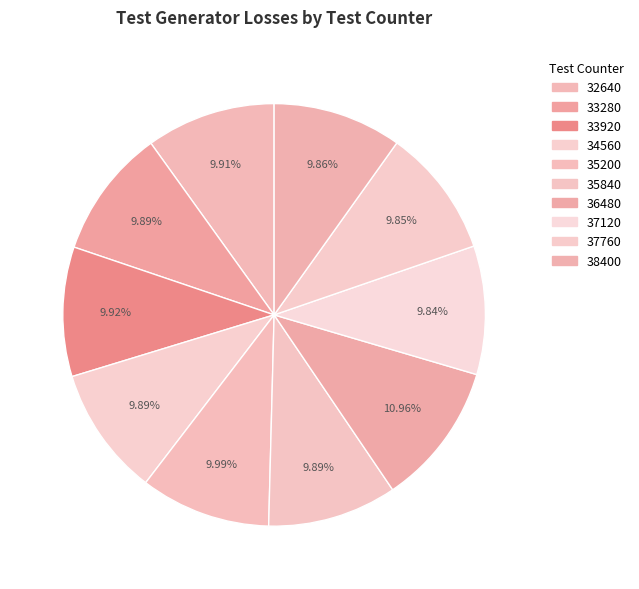

How much of the chart is everything except 35840?

90.1%